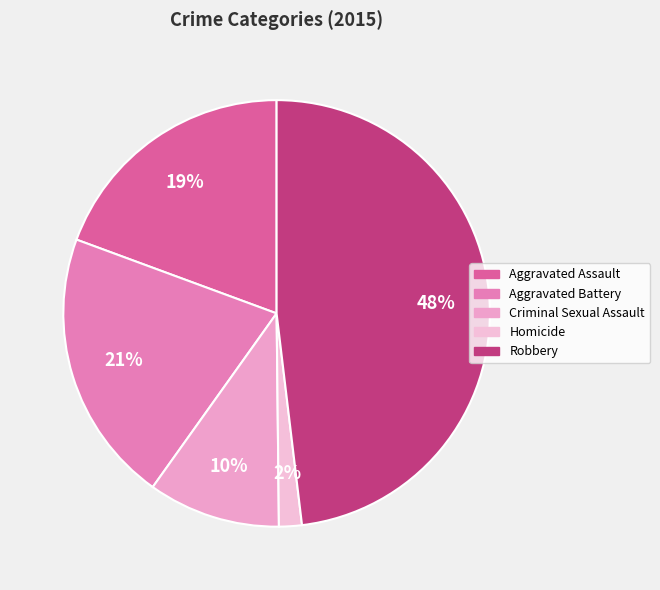

What is the smallest slice in the pie chart?

Homicide